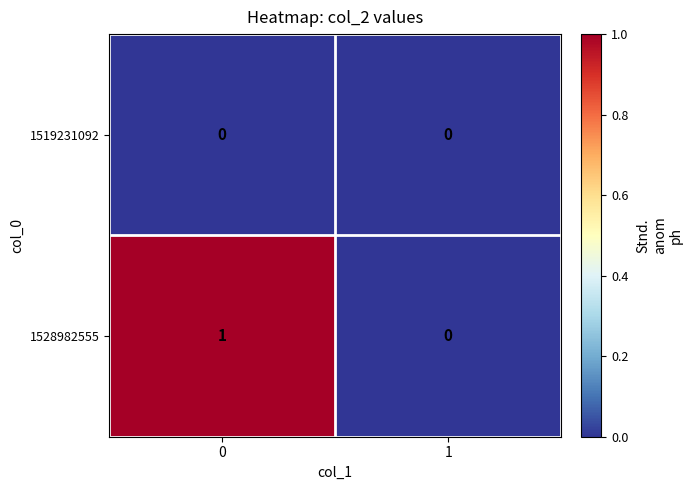

Between 0 and 1, which series saw the biggest shift?

1528982555